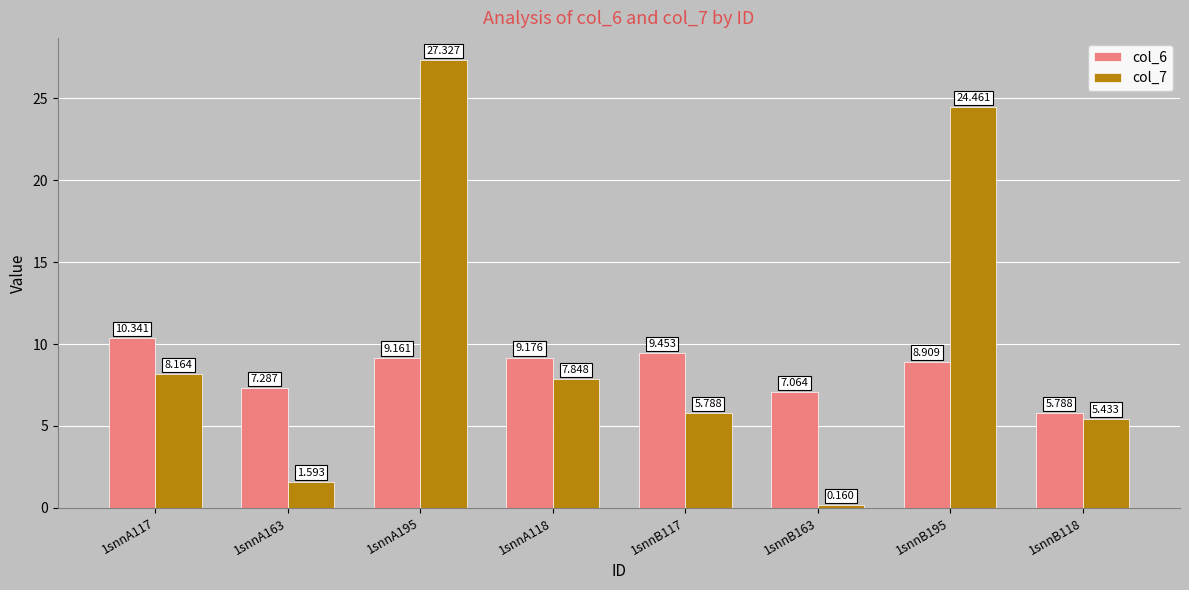

How many data points in col_6 are above 9?

4